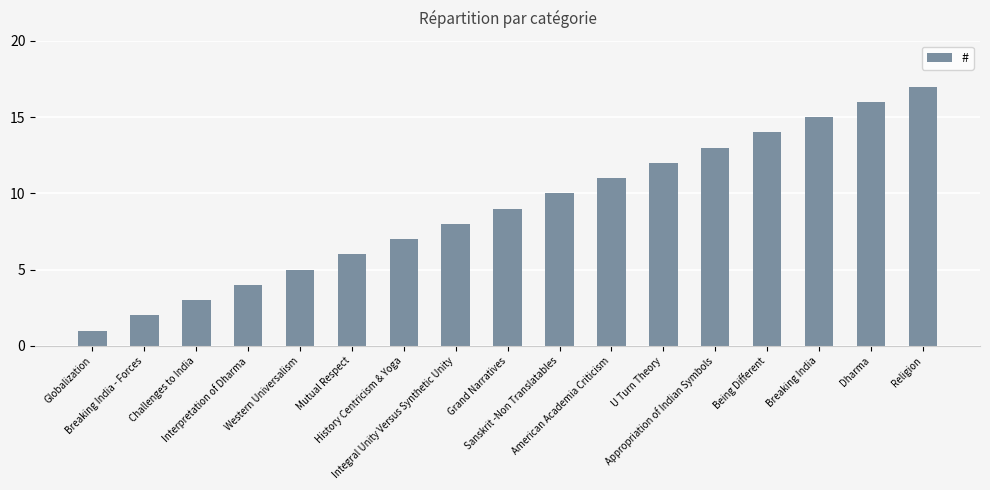

Reading left to right, extract all data points from this chart.

Globalization=1	Breaking India - Forces=2	Challenges to India=3	Interpretation of Dharma=4	Western Universalism=5	Mutual Respect=6	History Centricism & Yoga=7	Integral Unity Versus Synthetic Unity=8	Grand Narratives=9	Sanskrit -Non Translatables=10	American Academia Criticism=11	U Turn Theory=12	Appropriation of Indian Symbols=13	Being Different=14	Breaking India=15	Dharma=16	Religion=17